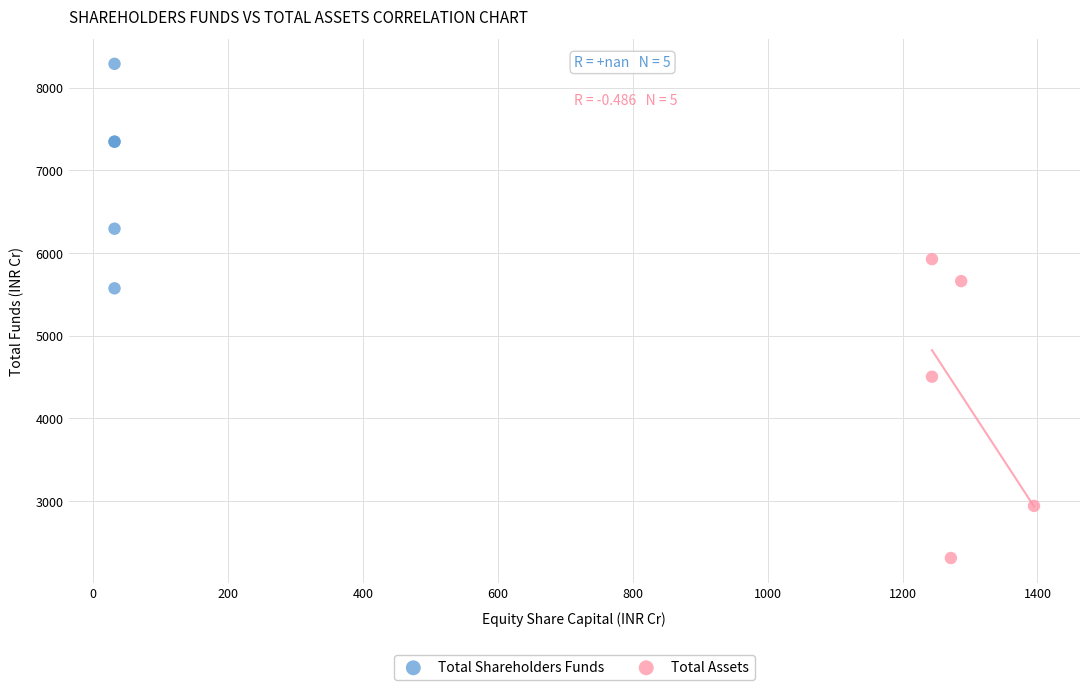

What are all the series names shown in the legend?

Total Shareholders Funds, Total Assets